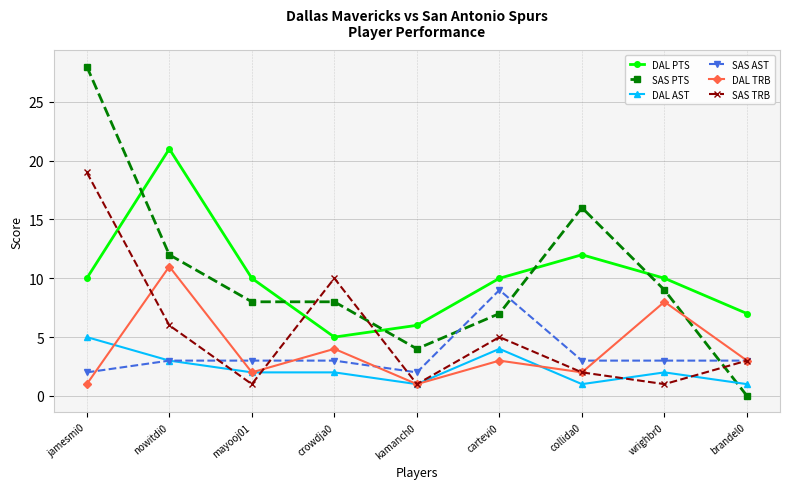

How many DAL AST values are between 1 and 3?

7